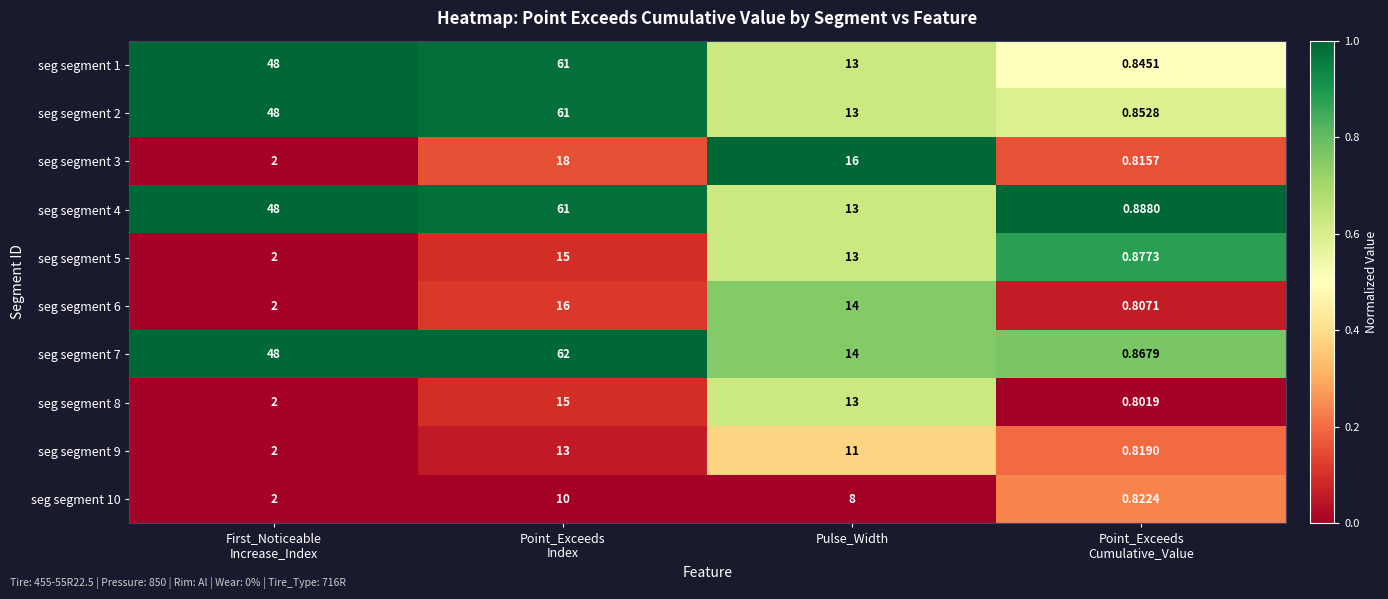

Which series changed the most between First_Noticeable
Increase_Index and Point_Exceeds
Cumulative_Value?

seg segment 1